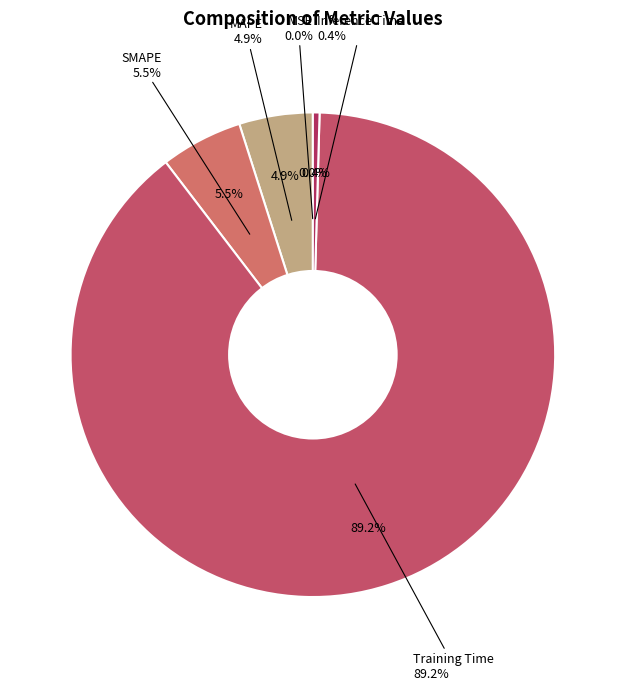

To the nearest percent, what is the combined percentage of Inference Time and Training Time?

90%